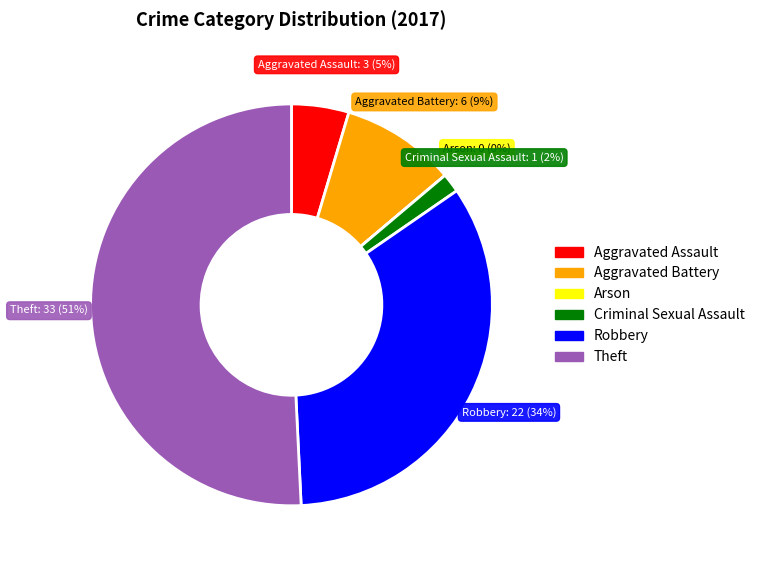

To the nearest percent, what is the difference between the largest and smallest slice percentages?

51%